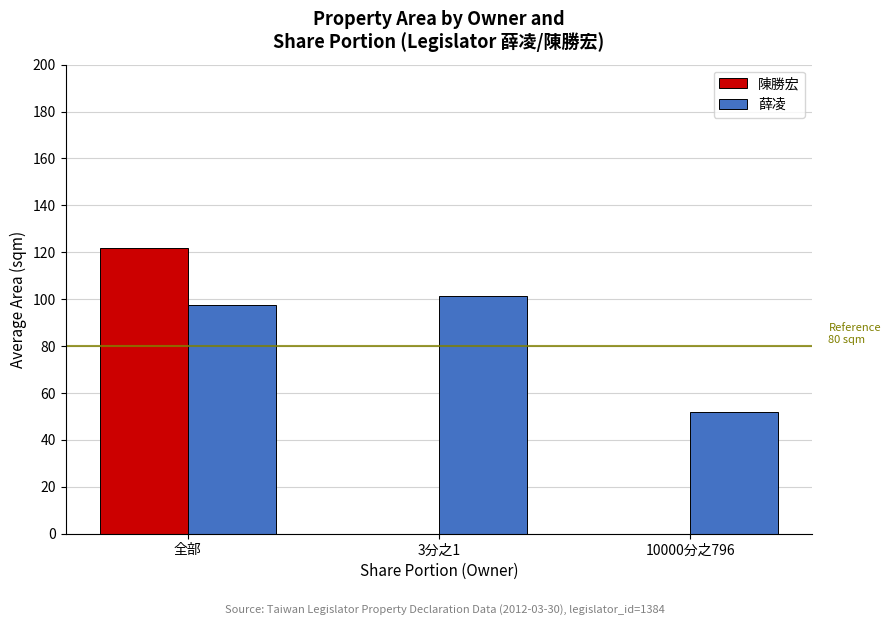

What are all the series names shown in the legend?

陳勝宏, 薛凌